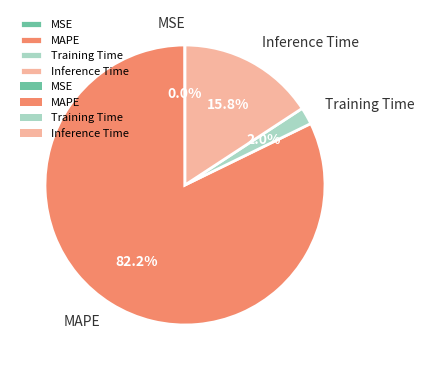

Does any single category account for the majority?

Yes